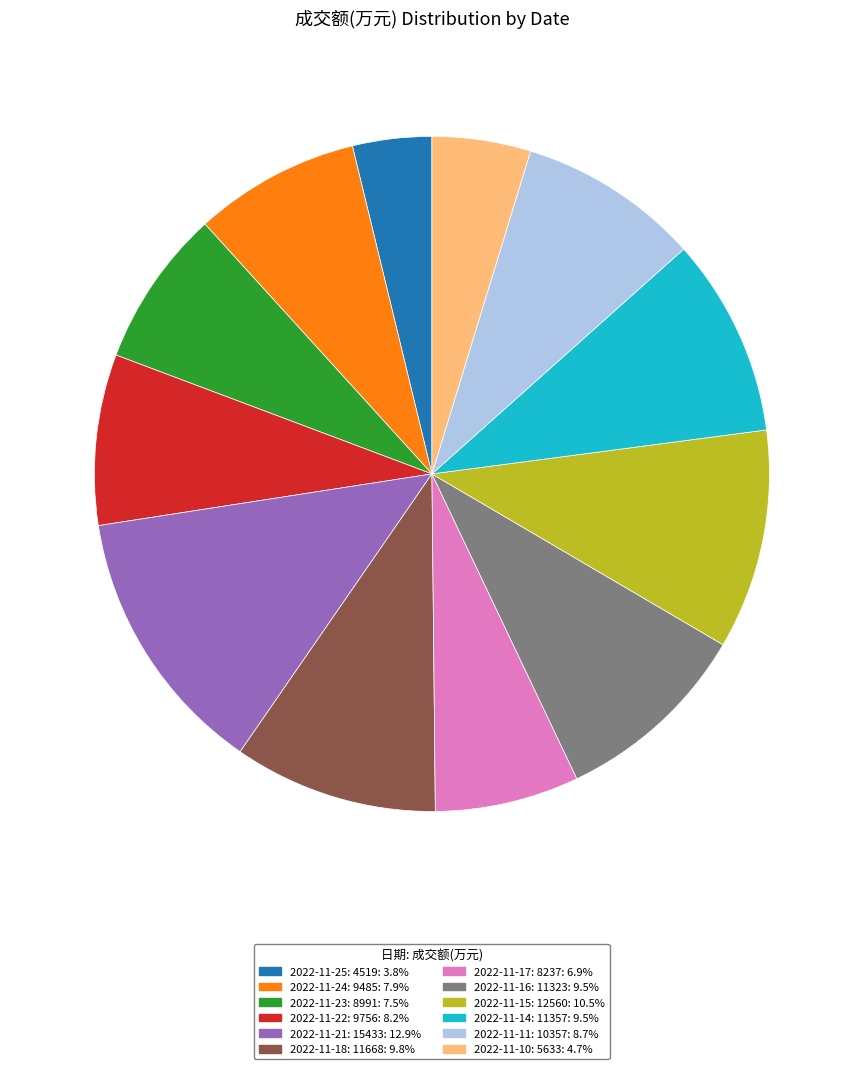

Combined, do 2022-11-10: 5633: 4.7% and 2022-11-23: 8991: 7.5% account for over 50%?

No